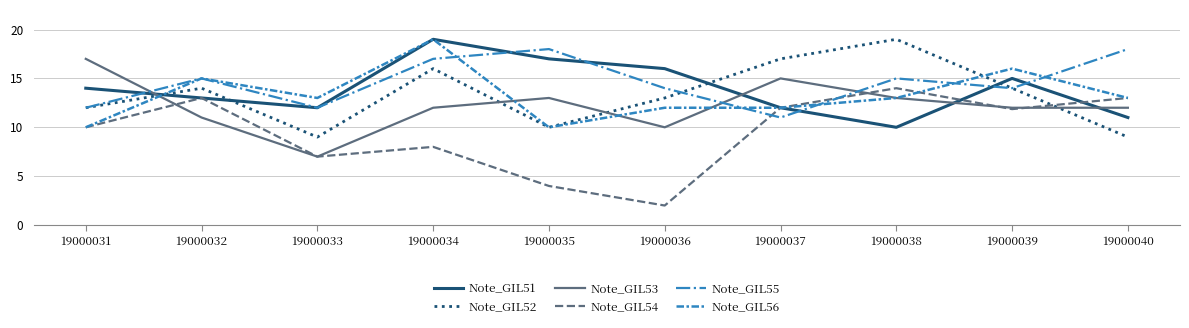

What are all the series names shown in the legend?

Note_GIL51, Note_GIL52, Note_GIL53, Note_GIL54, Note_GIL55, Note_GIL56